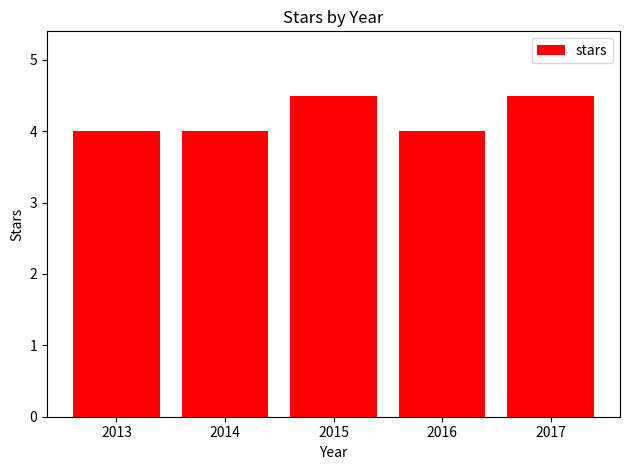

Reading left to right, list all the values displayed in this chart.

2013=4.0	2014=4.0	2015=4.5	2016=4.0	2017=4.5